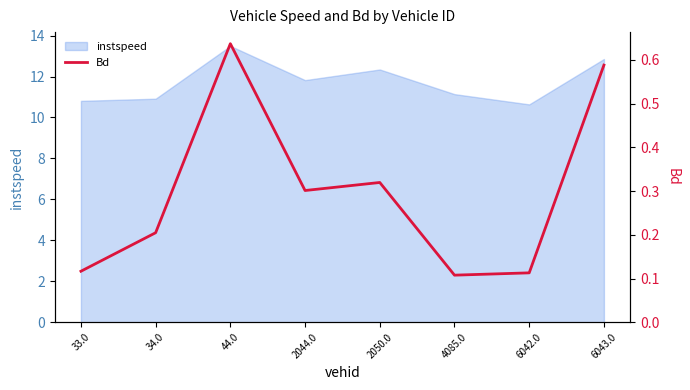

The value at 33.0 is 0.1. True or false?

True